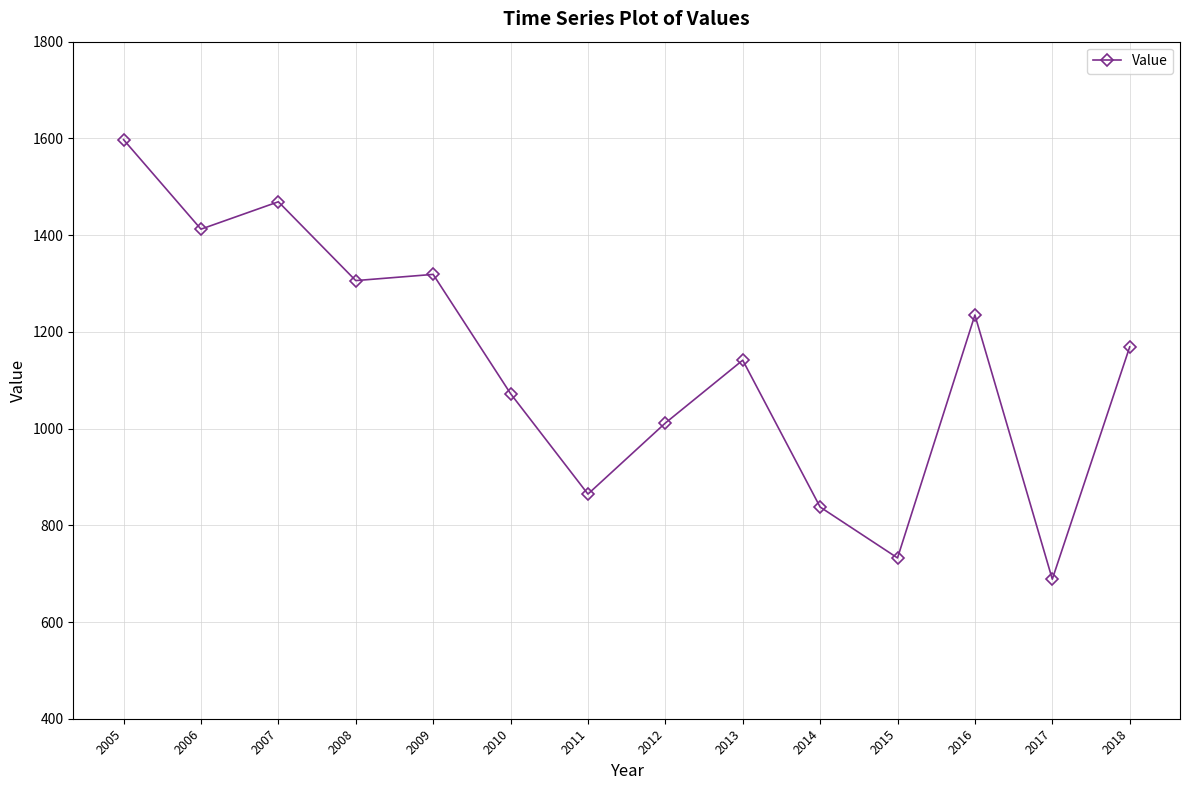

What is the difference between the maximum and minimum values?

908.8